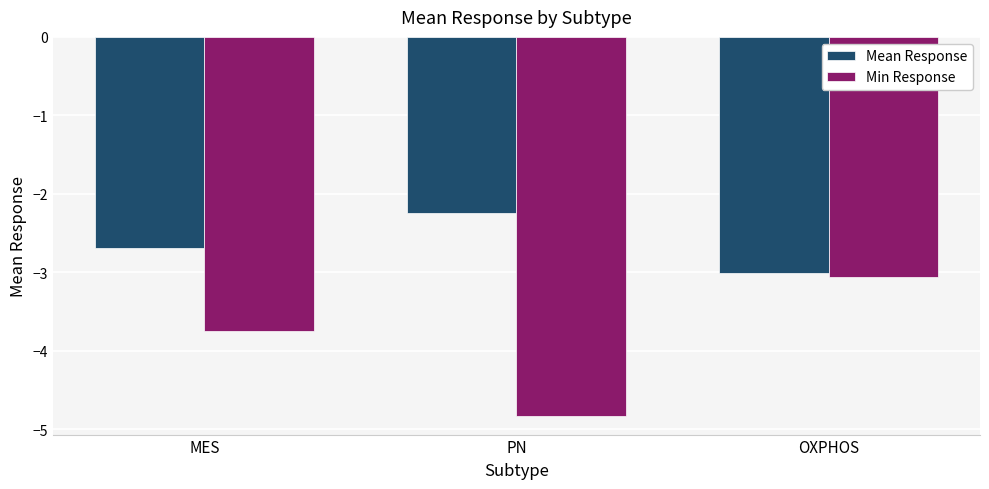

List the labels in order of Min Response value, smallest first.

PN, MES, OXPHOS